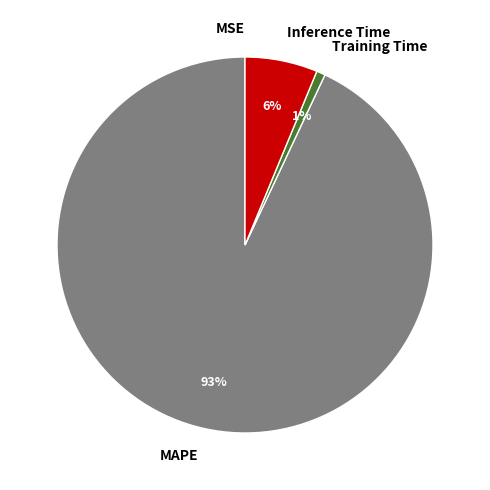

To the nearest percent, what portion does Inference Time represent?

6%